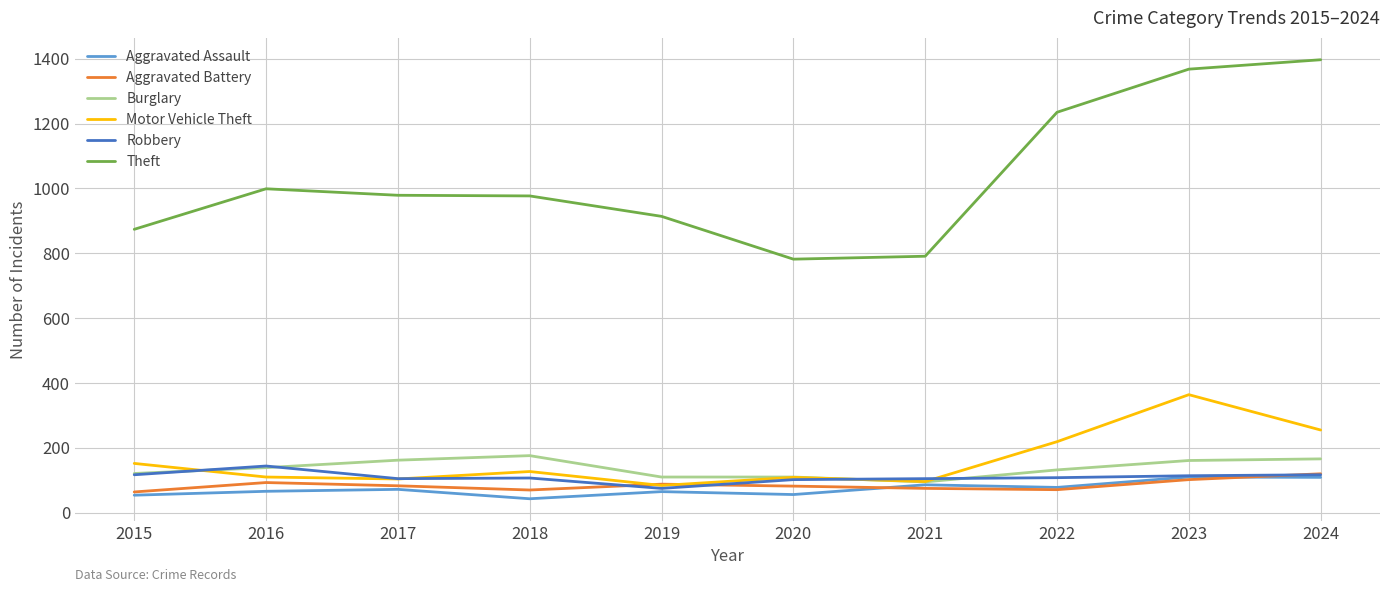

Which series has the largest range (max minus min)?

Theft